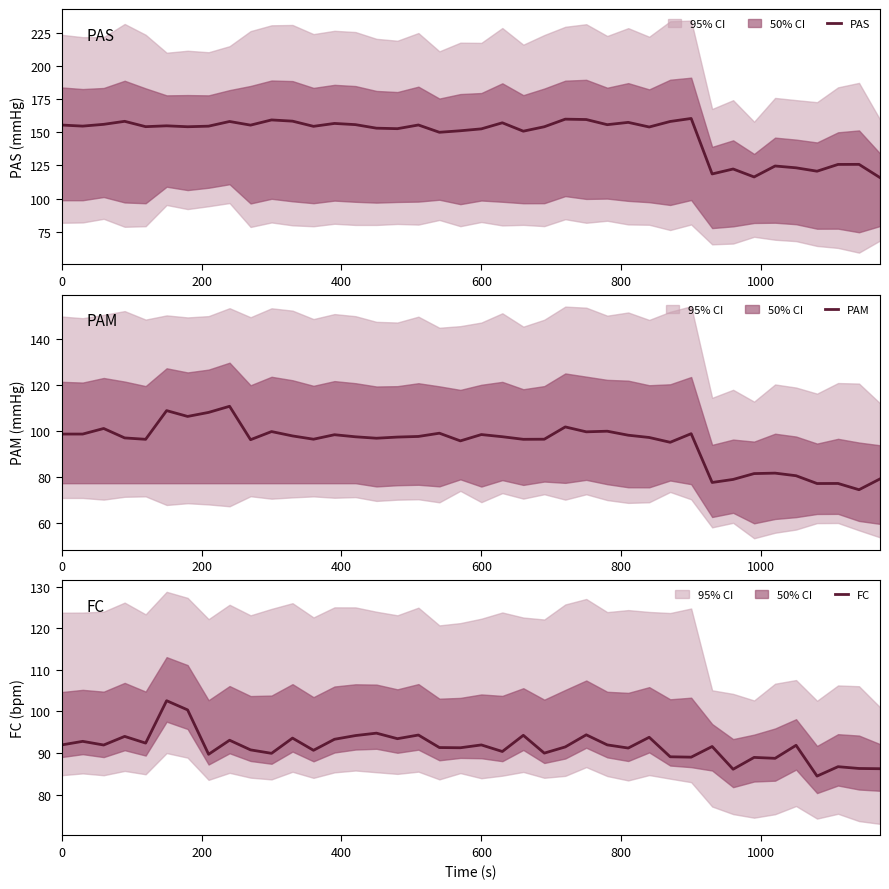

What is the minimum value for PAS?

115.8